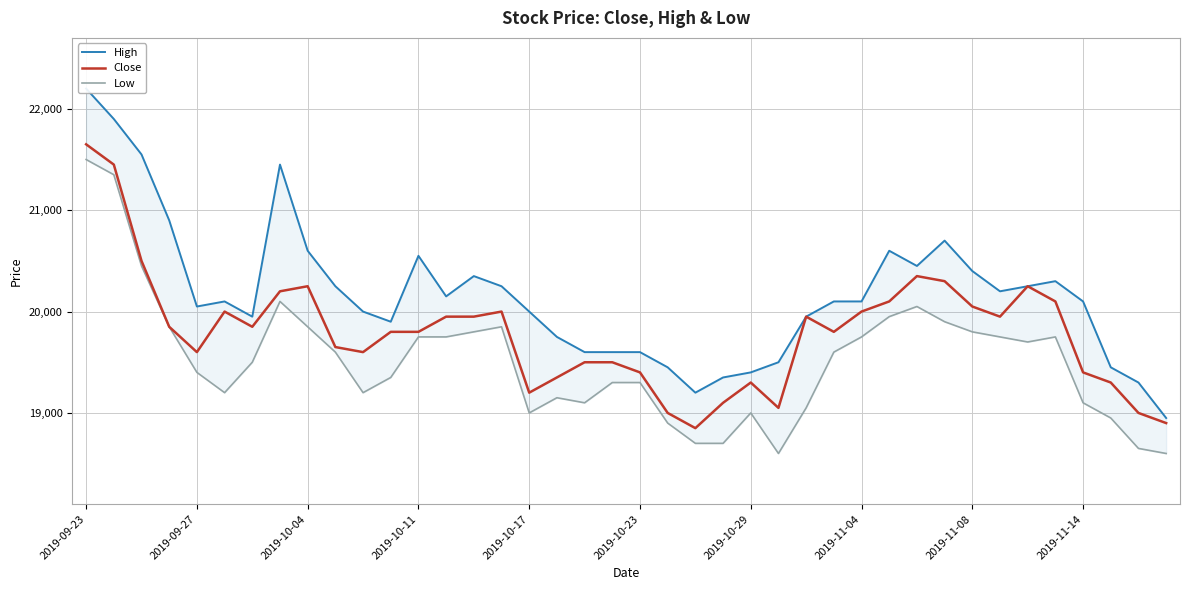

Where does the Close series first go above 19850?

2019-09-23